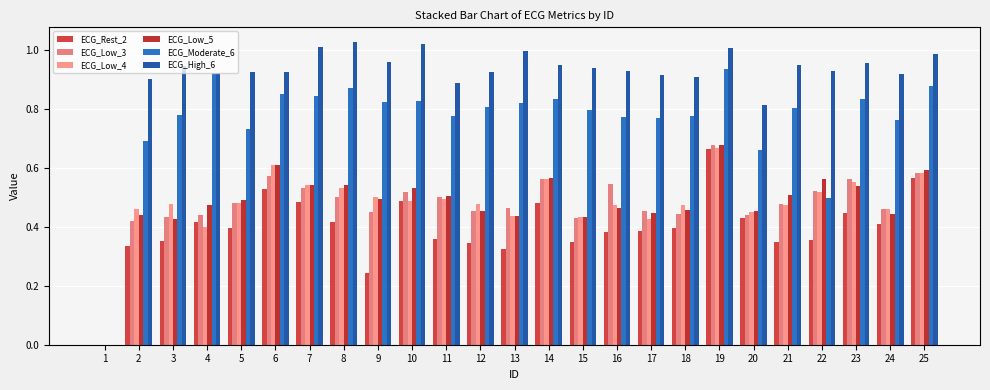

How many data points in ECG_Low_3 are above 0?

24